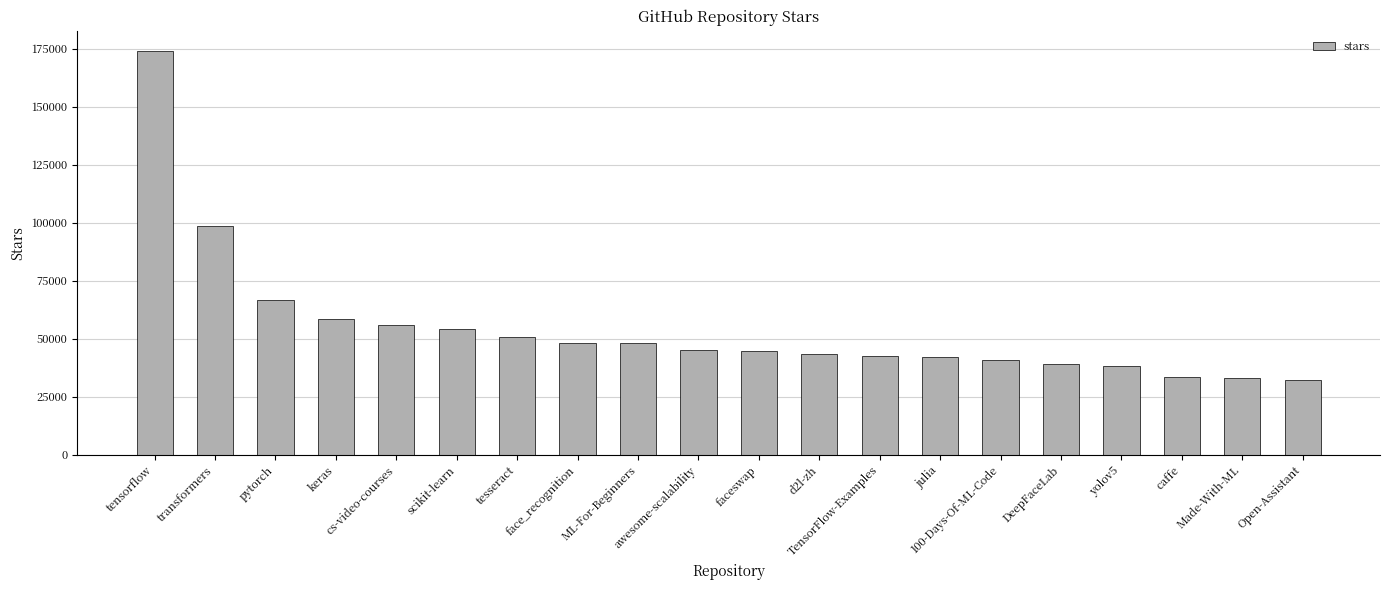

What is the smallest value displayed?

32200